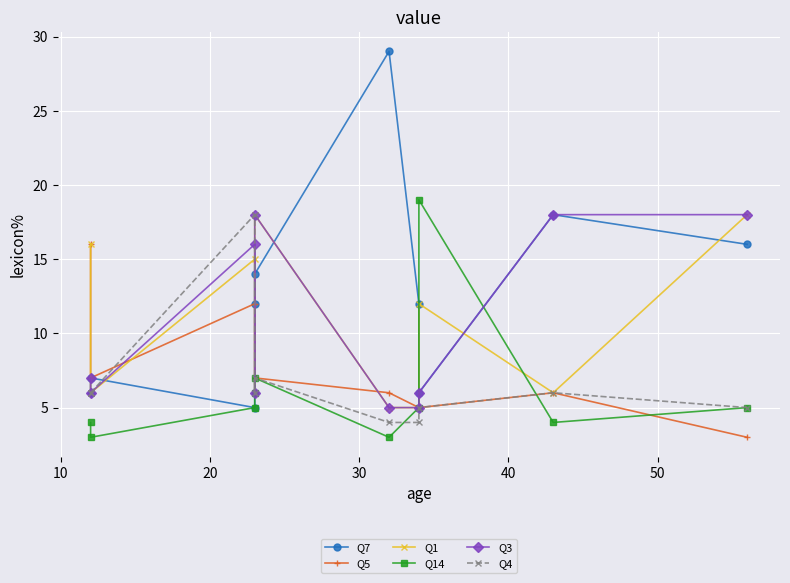

Does the chart display data point markers on the line(s)?

Yes